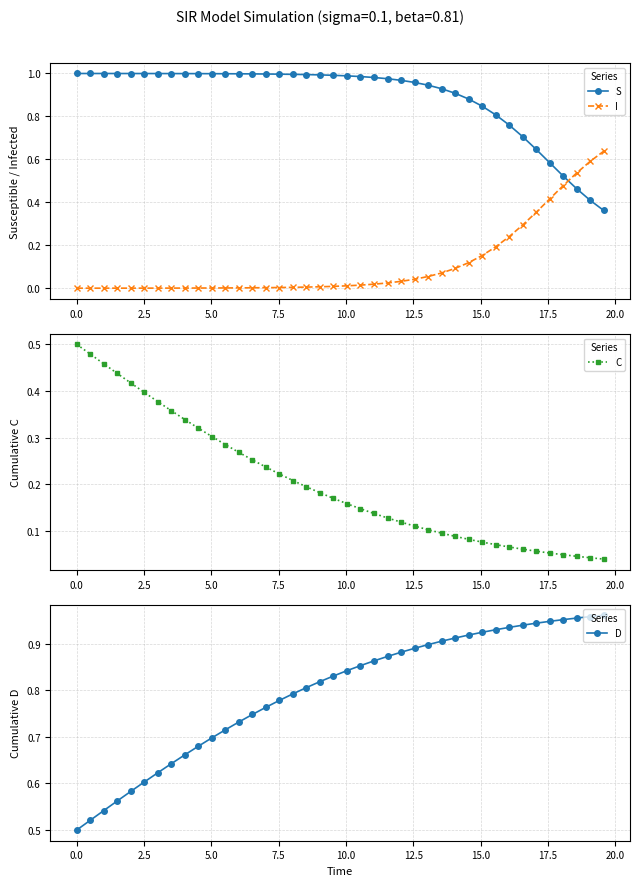

True or false: I and S intersect in this chart.

True